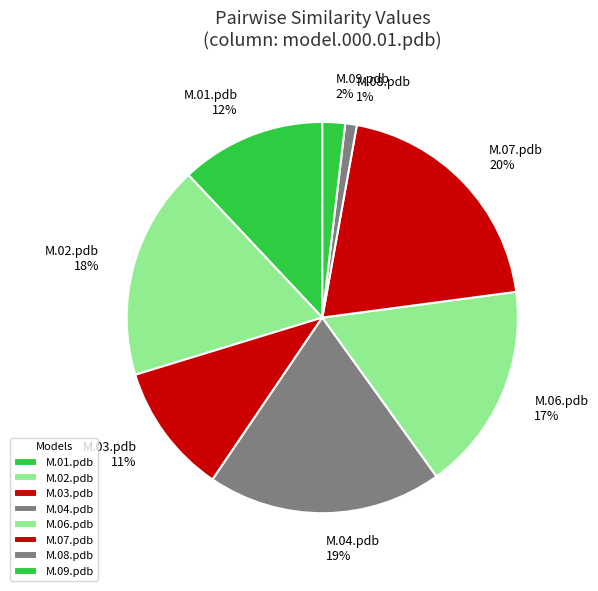

What is the smallest slice in the pie chart?

M.08.pdb